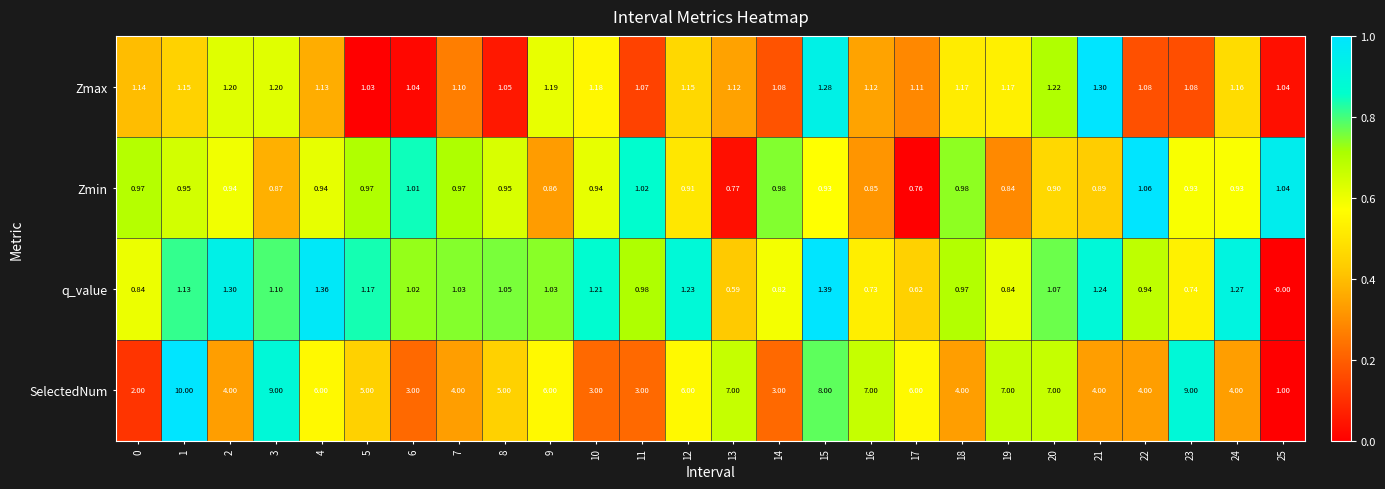

What is the total value across all series at 13?

9.5